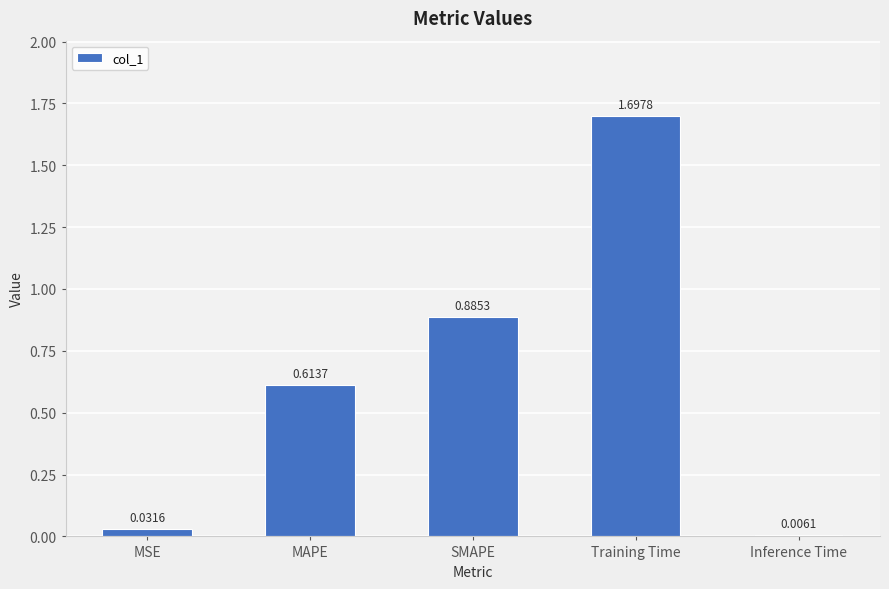

Which has a higher value, MSE or Training Time?

Training Time